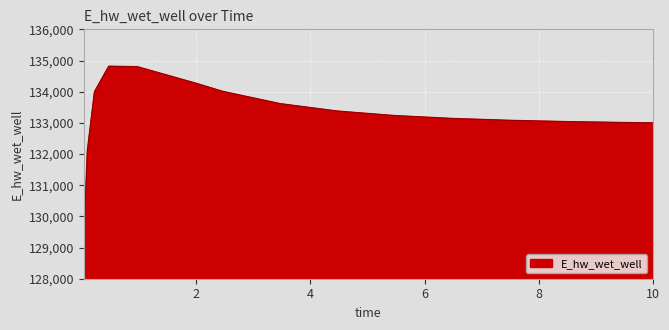

What is the smallest value displayed?

129140.1